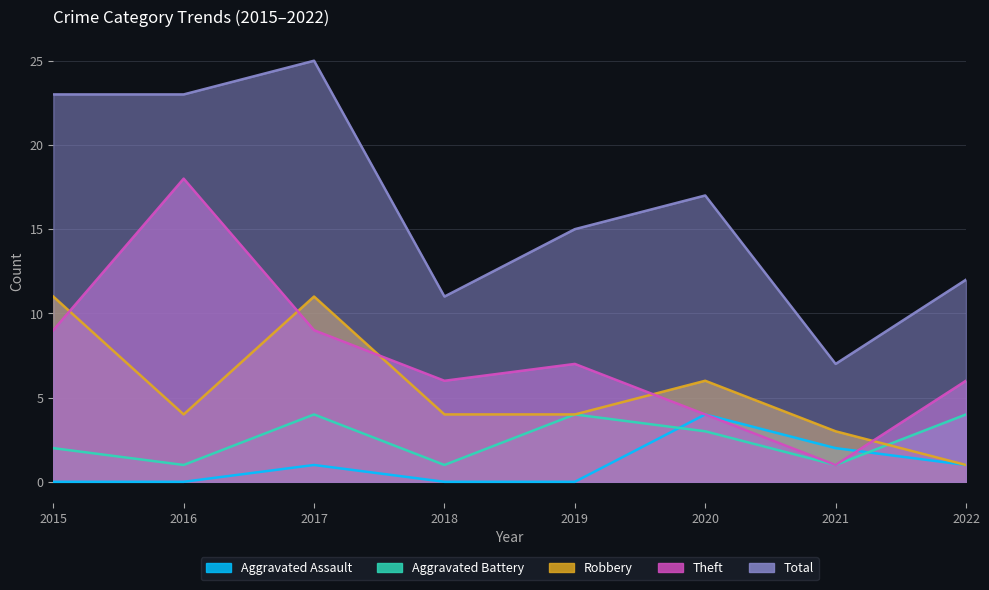

At how many categories does at least one series exceed 23?

1